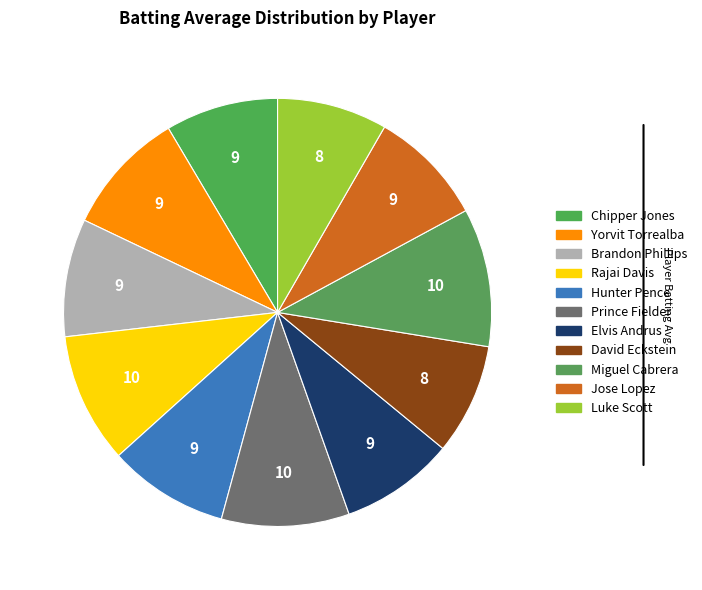

True or false: Yorvit Torrealba accounts for 9% of the total.

True